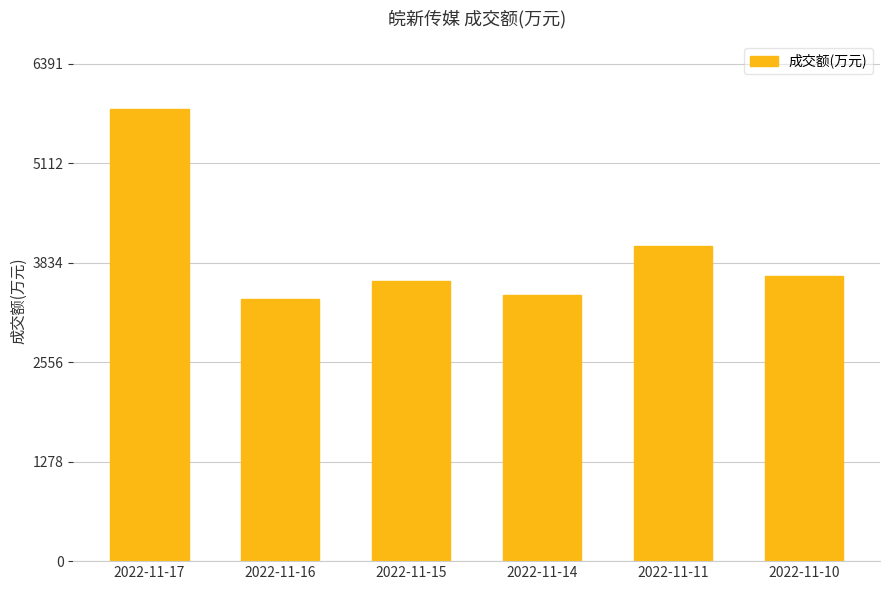

What is the ratio of the value at 2022-11-10 to the value at 2022-11-17?

0.6